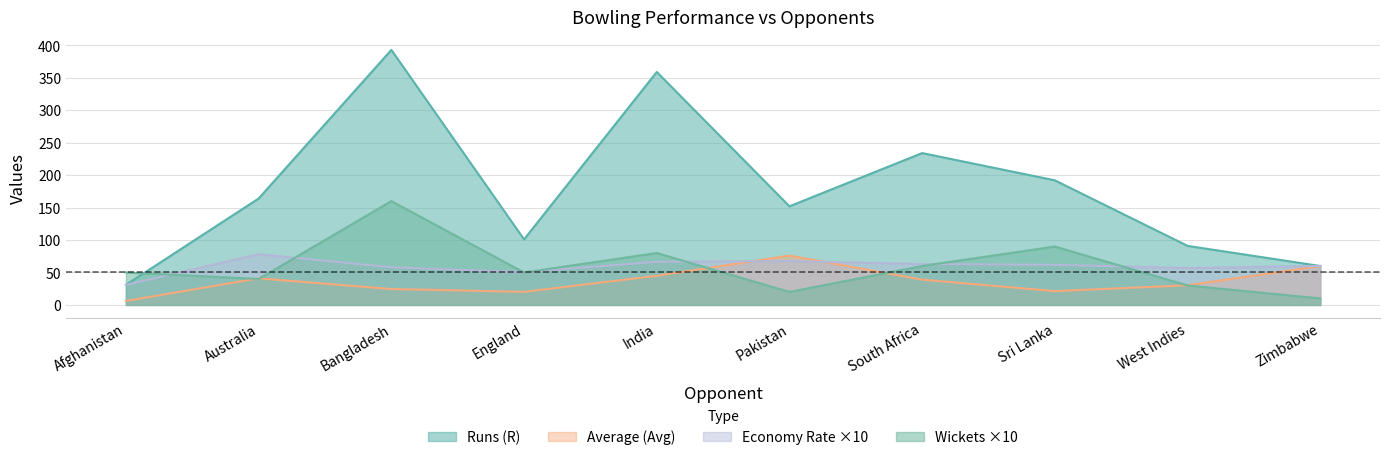

True or false: Economy Rate (E/R) and Average (Avg) cross at least once.

True